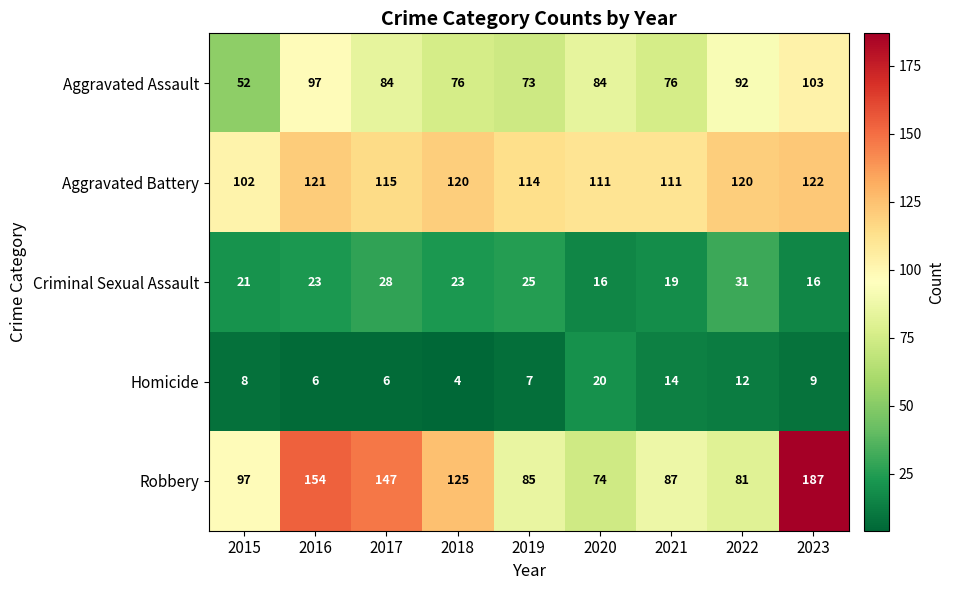

Which series changed the most between 2017 and 2023?

Robbery